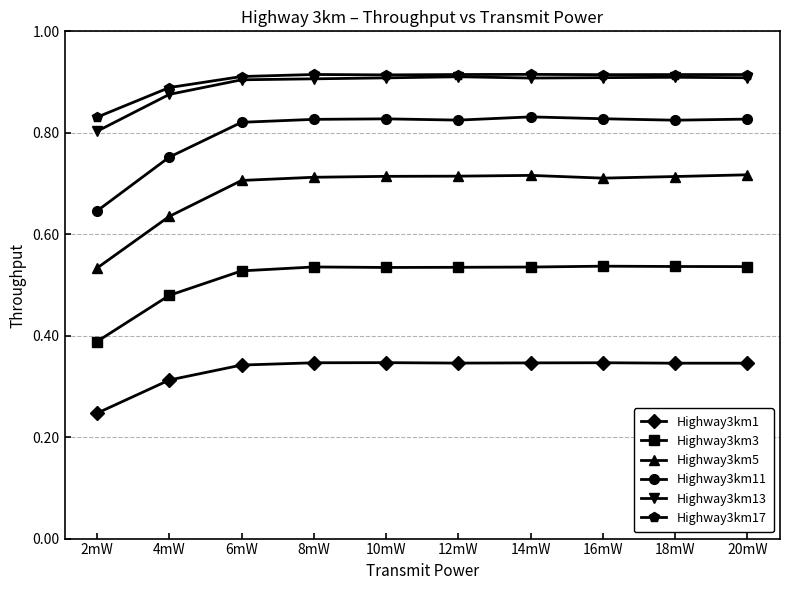

What is the label of the 1st point from the right?

20mW